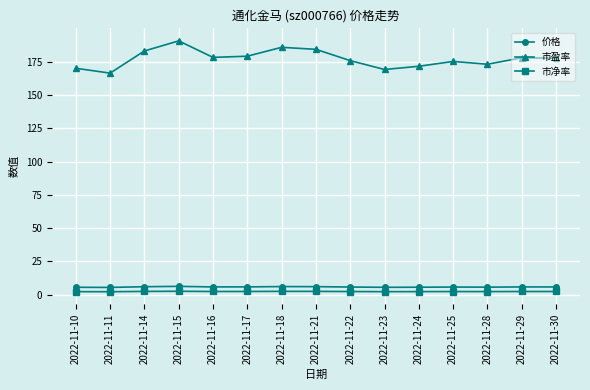

Which series has the largest range (max minus min)?

市盈率